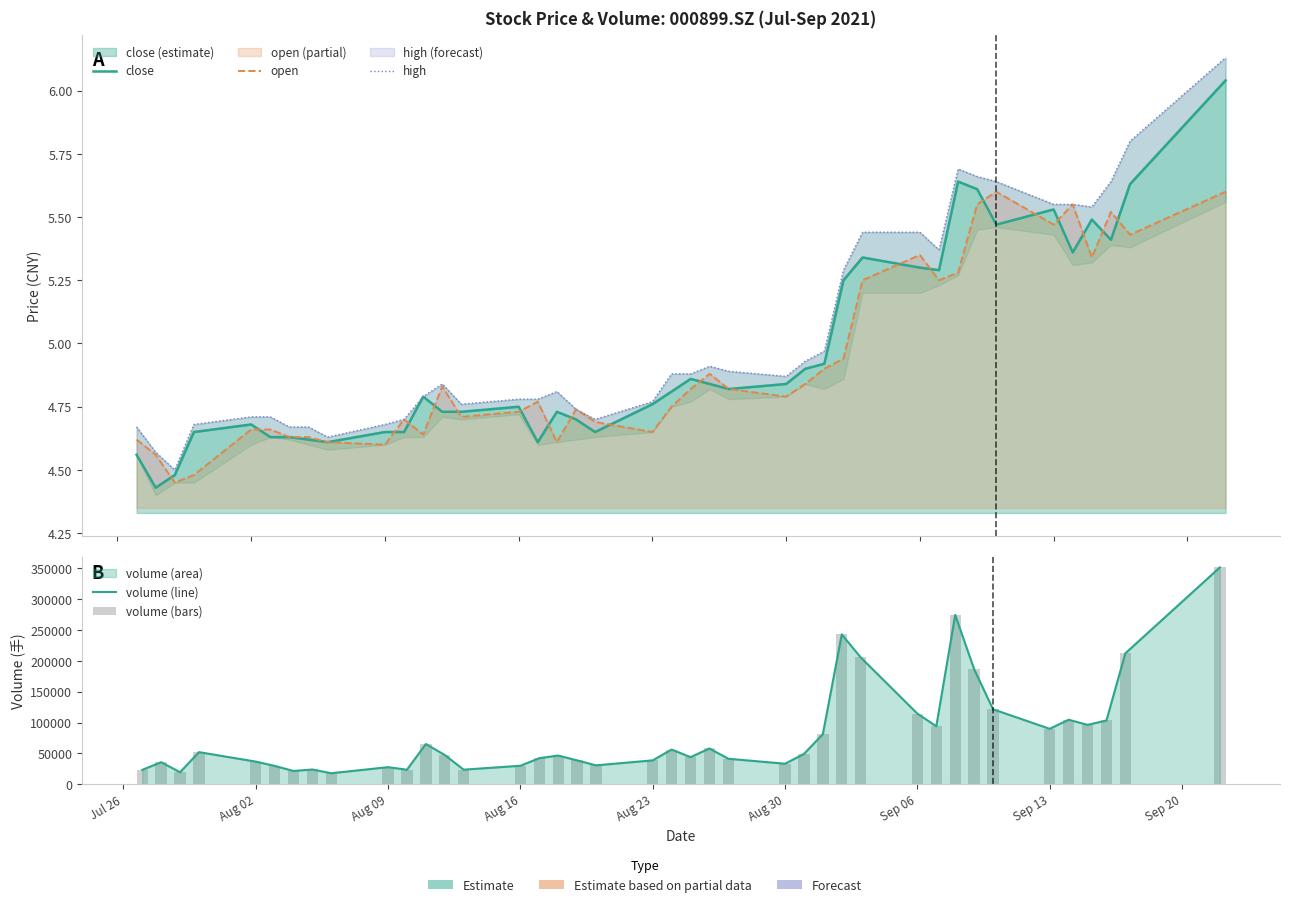

Reading right to left, what are all the values shown in this chart?

close: 6.0	5.6	5.4	5.5	5.4	5.5	5.5	5.6	5.6	5.3	5.3	5.3	5.2	4.9	4.9	4.8	4.8	4.8	4.9	4.8	4.8	4.7	4.7	4.7	4.6	4.8	4.7	4.7	4.8	4.7	4.7	4.6	4.6	4.6	4.6	4.7	4.7	4.5	4.4	4.6
open: 5.6	5.4	5.5	5.3	5.5	5.5	5.6	5.5	5.3	5.2	5.3	5.2	4.9	4.9	4.8	4.8	4.8	4.9	4.8	4.8	4.7	4.7	4.7	4.6	4.8	4.7	4.7	4.8	4.6	4.7	4.6	4.6	4.6	4.6	4.7	4.7	4.5	4.5	4.6	4.6
high: 6.1	5.8	5.6	5.5	5.5	5.5	5.6	5.7	5.7	5.4	5.4	5.4	5.3	5.0	4.9	4.9	4.9	4.9	4.9	4.9	4.8	4.7	4.7	4.8	4.8	4.8	4.8	4.8	4.8	4.7	4.7	4.6	4.7	4.7	4.7	4.7	4.7	4.5	4.6	4.7
volume (line): 351574.0	212289.1	103383.2	96236.0	104595.6	89816.0	121518.4	186608.0	274517.8	93984.0	114398.8	205680.3	242943.4	81296.0	49097.9	33231.6	41285.0	57948.0	43872.0	56240.5	38678.0	30616.0	38655.6	46491.9	42199.3	29917.0	23606.0	47389.4	65166.7	23496.0	27664.6	17813.0	23873.1	21491.6	29669.5	36662.5	52027.8	19471.8	35711.7	23252.7
volume (bars): 351574.0	212289.1	103383.2	96236.0	104595.6	89816.0	121518.4	186608.0	274517.8	93984.0	114398.8	205680.3	242943.4	81296.0	49097.9	33231.6	41285.0	57948.0	43872.0	56240.5	38678.0	30616.0	38655.6	46491.9	42199.3	29917.0	23606.0	47389.4	65166.7	23496.0	27664.6	17813.0	23873.1	21491.6	29669.5	36662.5	52027.8	19471.8	35711.7	23252.7